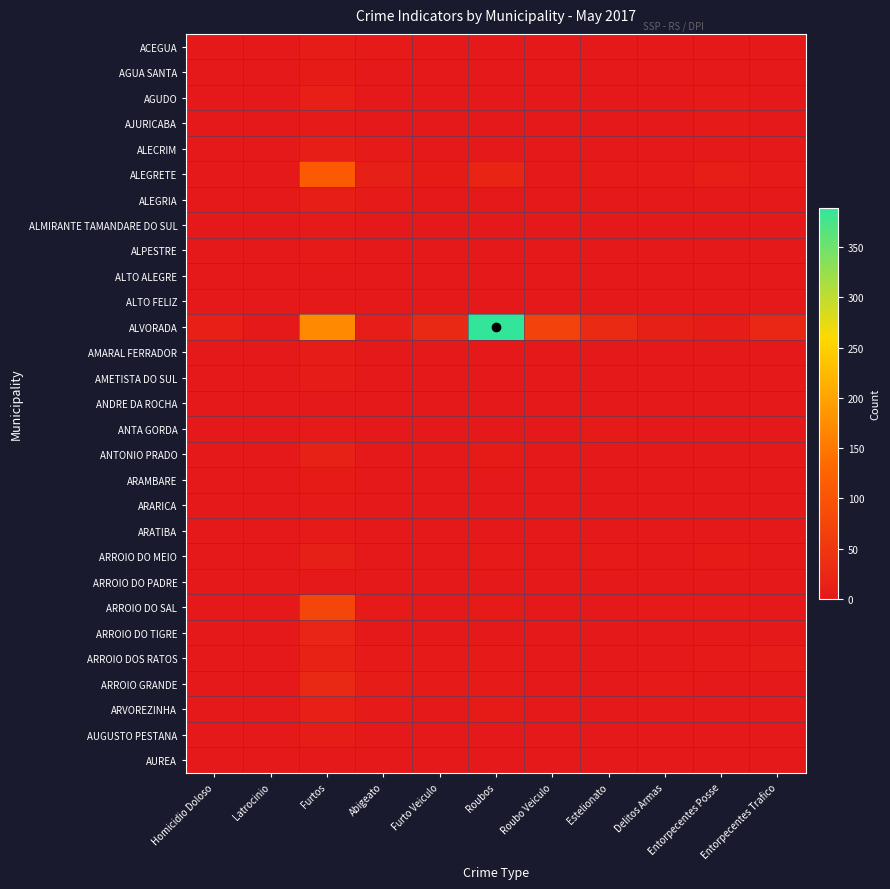

At which category does the chart reach its minimum across all series?

Homicidio Doloso